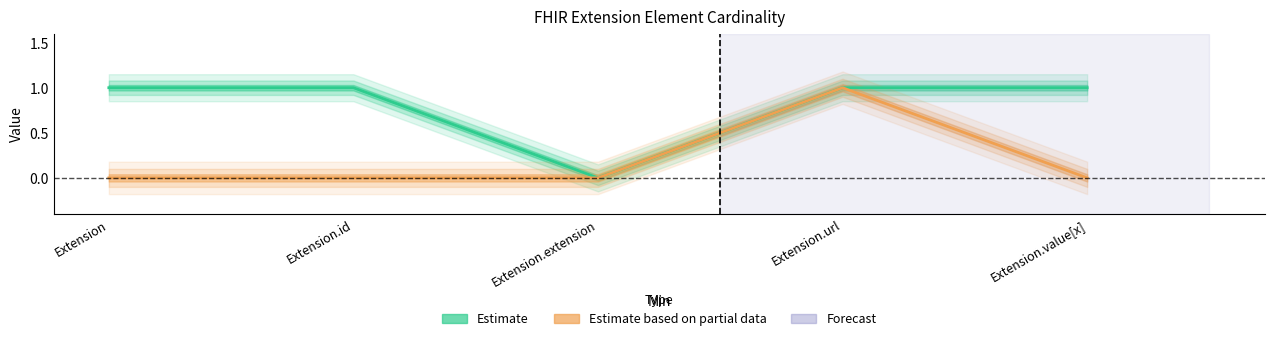

In Base Min, how many points are higher than both neighbors (excluding endpoints)?

1